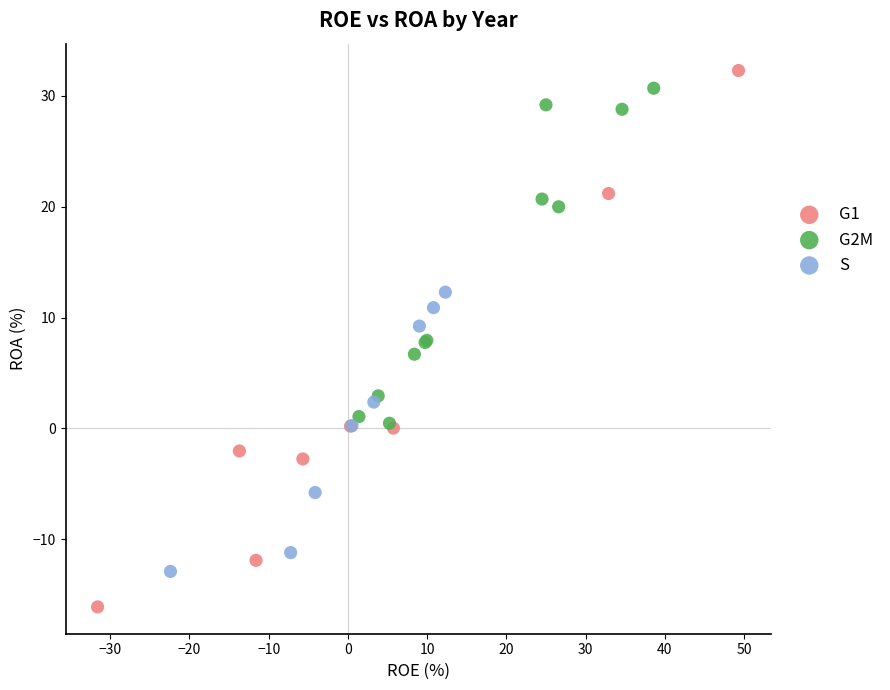

What are all the series names shown in the legend?

G1, G2M, S